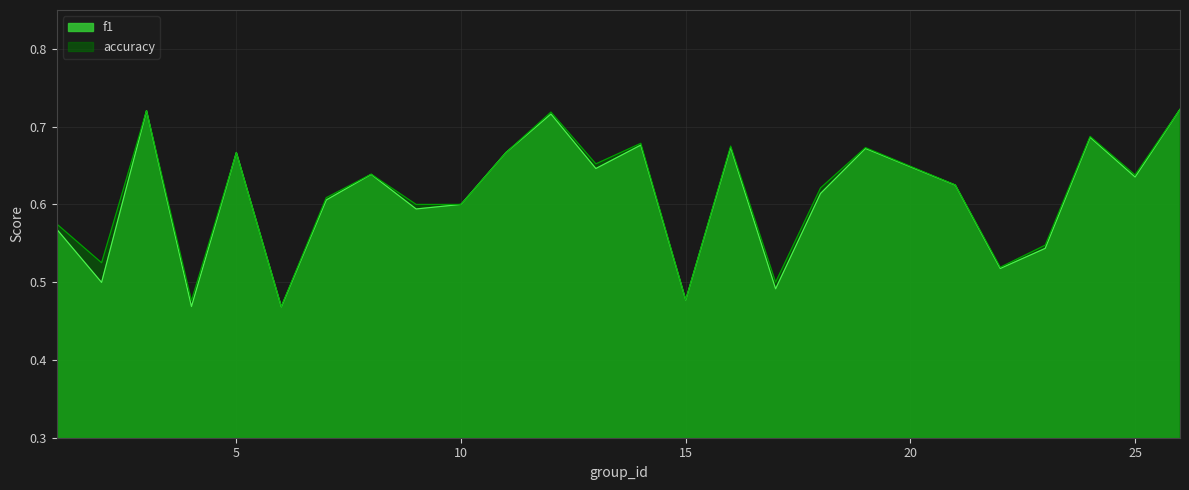

Rank the series at 9 from lowest to highest value.

f1, accuracy